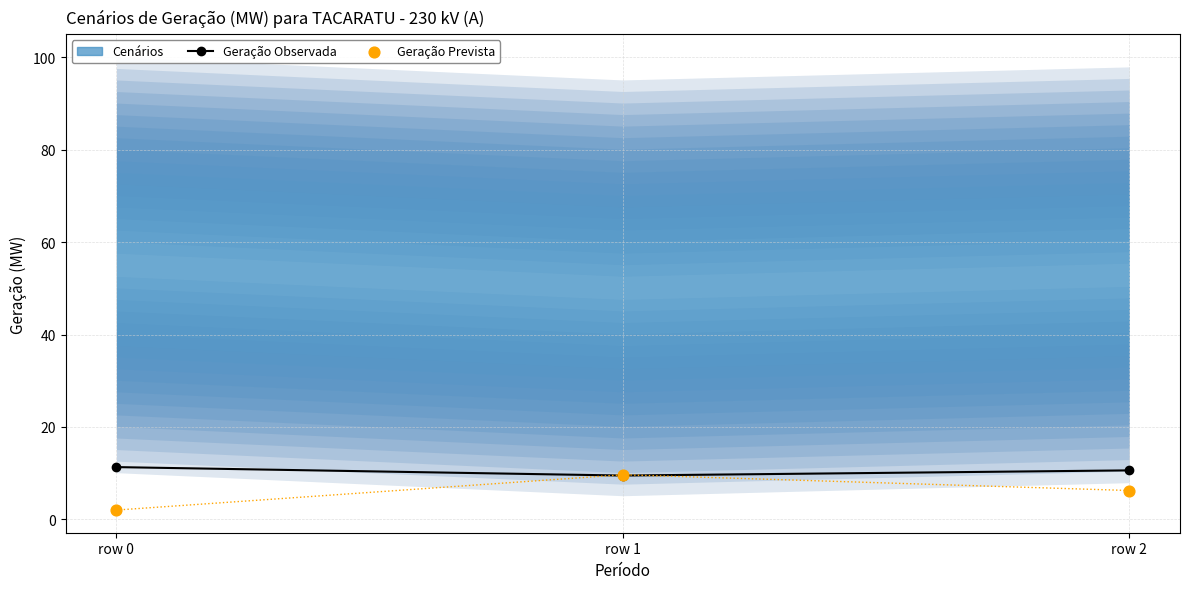

At which category is the sum across all series the highest?

row 1